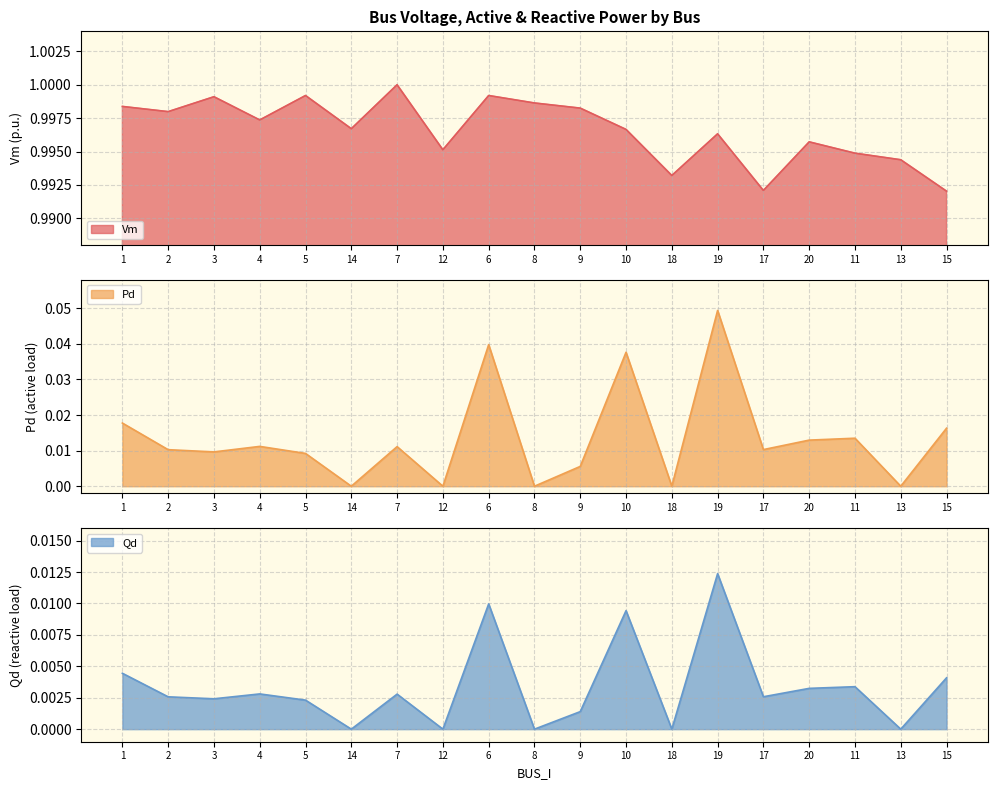

Which series changed the most between 3 and 10?

Pd